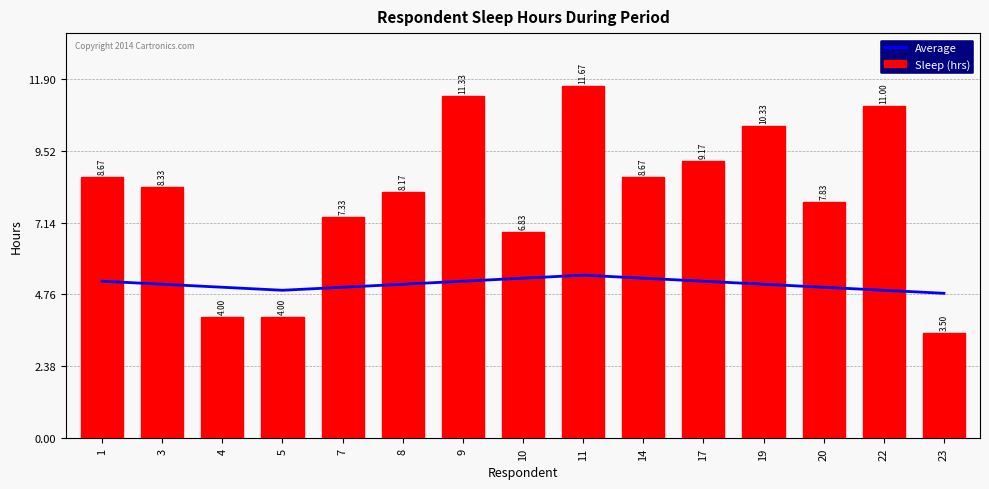

True or false: Average has a value of 3.0 at 1.

False